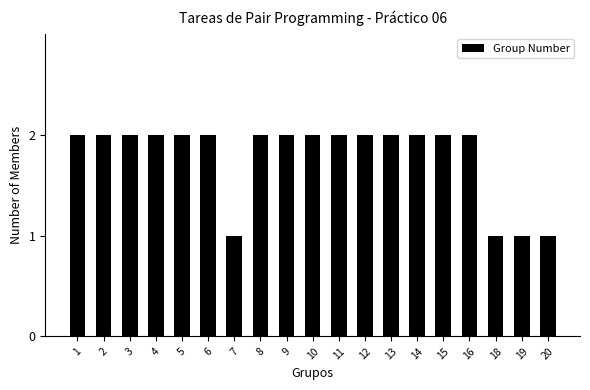

Does the chart contain stacked bars?

No